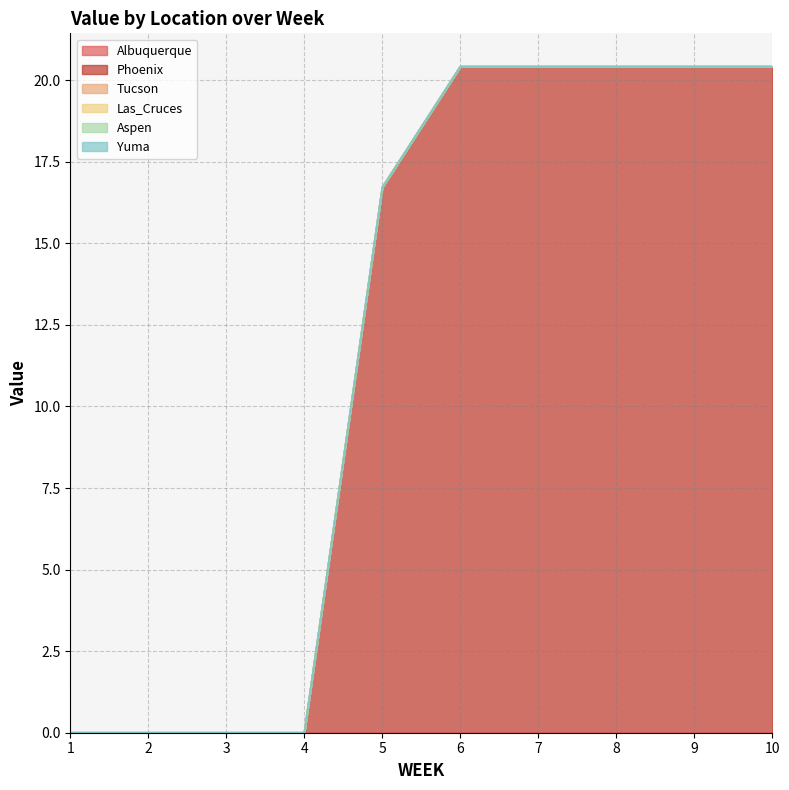

Does the chart have visible grid lines?

Yes